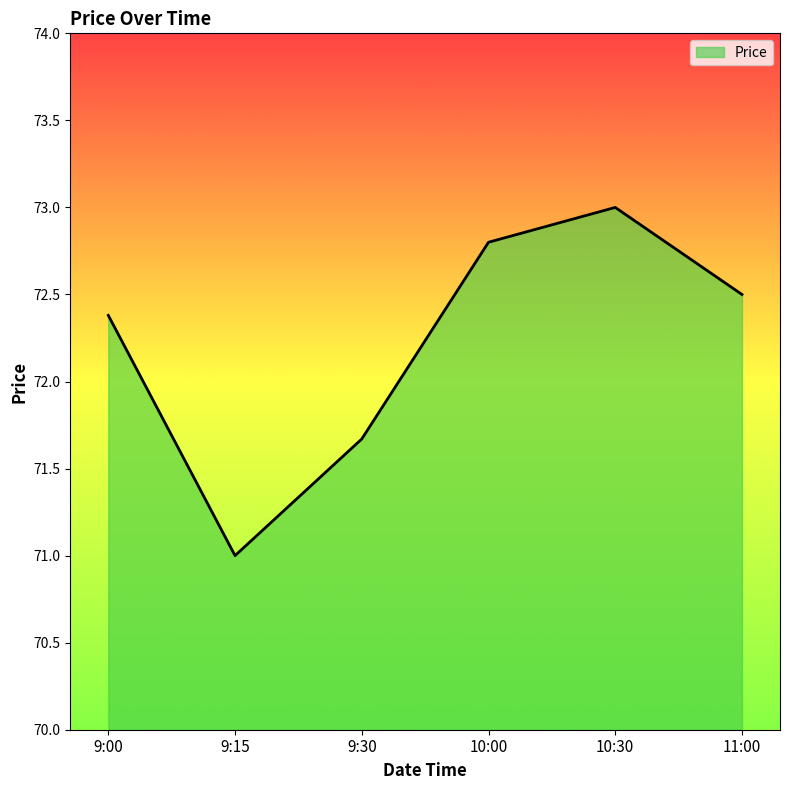

What position from the left is 10:30?

5